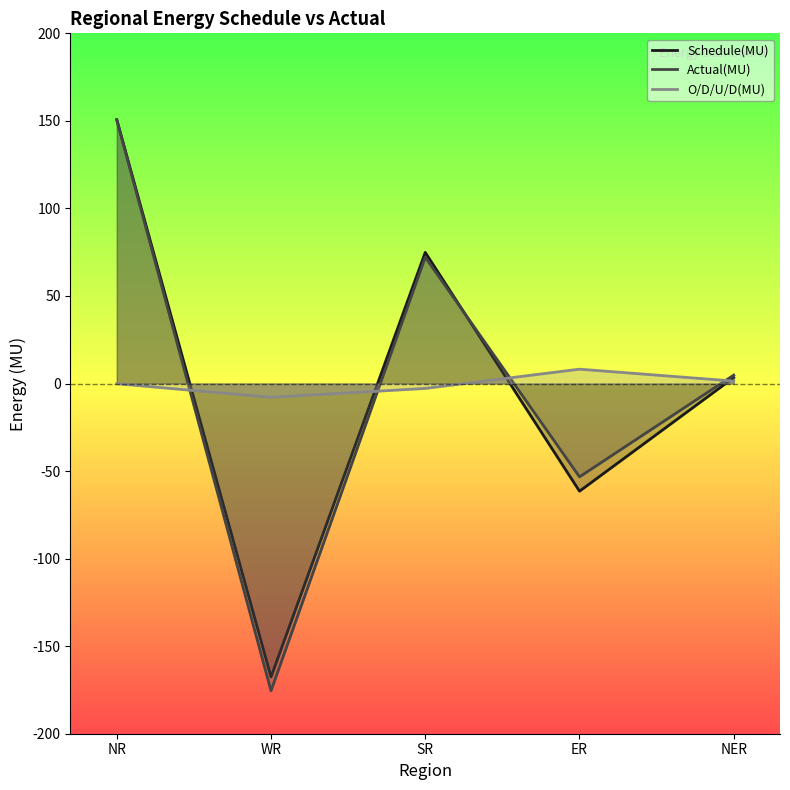

Reading right to left, extract all data points from this chart.

Schedule(MU): NER=3.4	ER=-61.5	SR=74.9	WR=-167.6	NR=150.7
Actual(MU): NER=4.8	ER=-53.3	SR=72.1	WR=-175.5	NR=150.6
O/D/U/D(MU): NER=1.4	ER=8.2	SR=-2.8	WR=-7.9	NR=-0.1